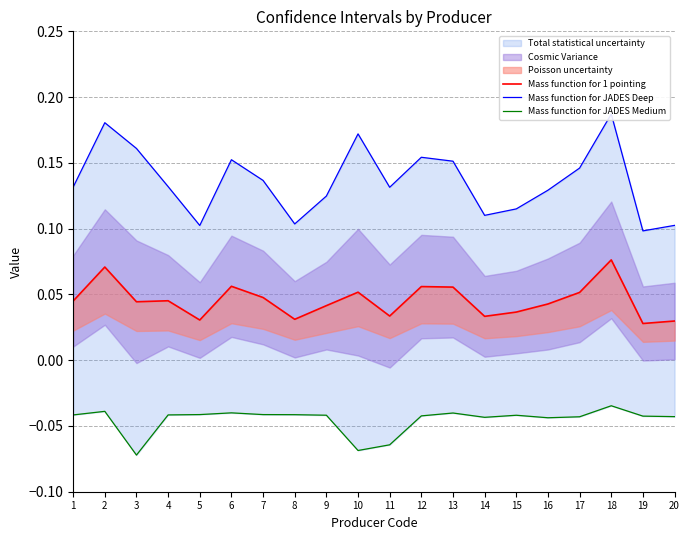

Rank the series by their maximum value, from lowest to highest.

Mass function for JADES Medium, Mass function for 1 pointing, Mass function for JADES Deep